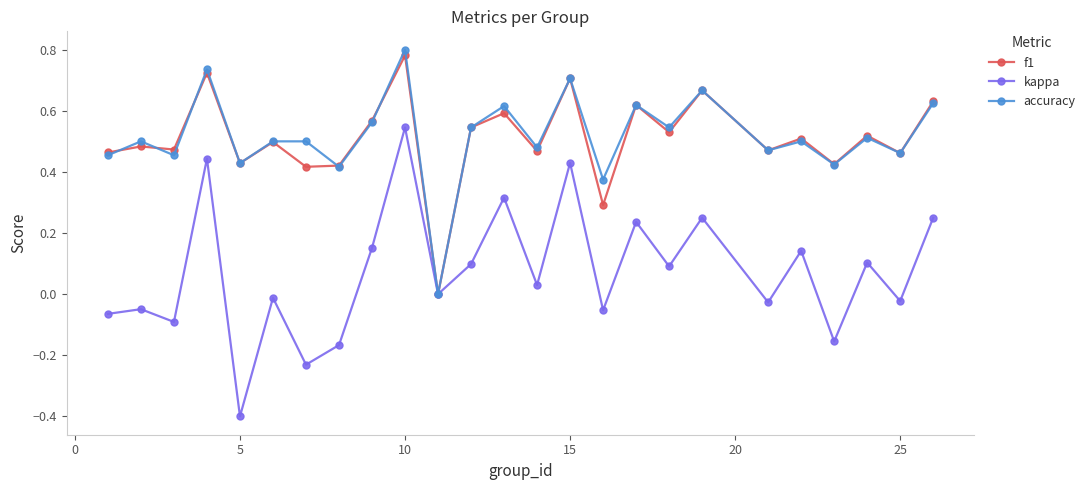

Which series has the widest spread of values?

kappa